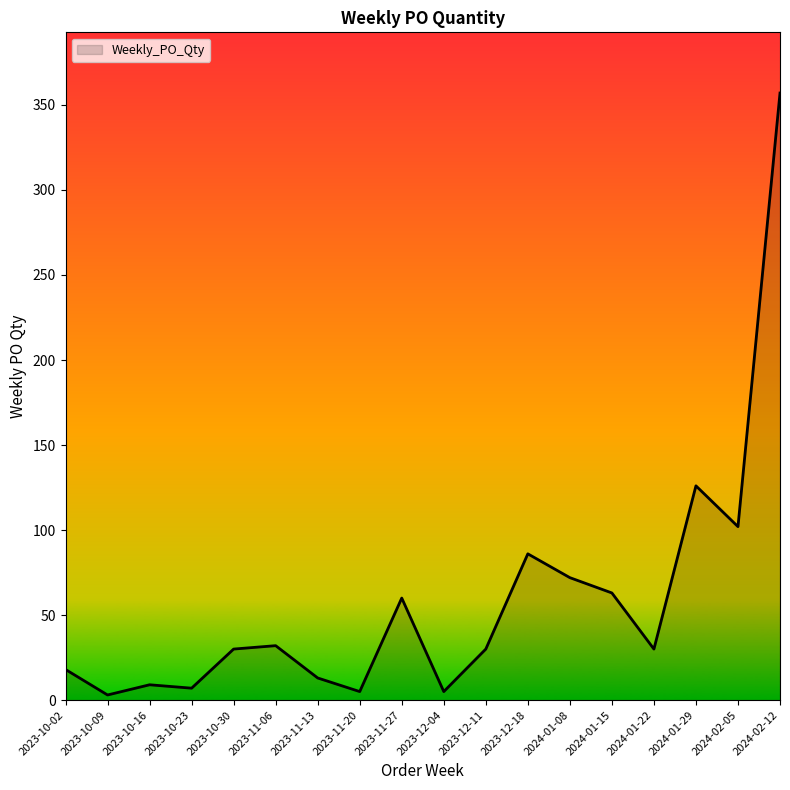

Does the chart display data point markers on the line(s)?

No